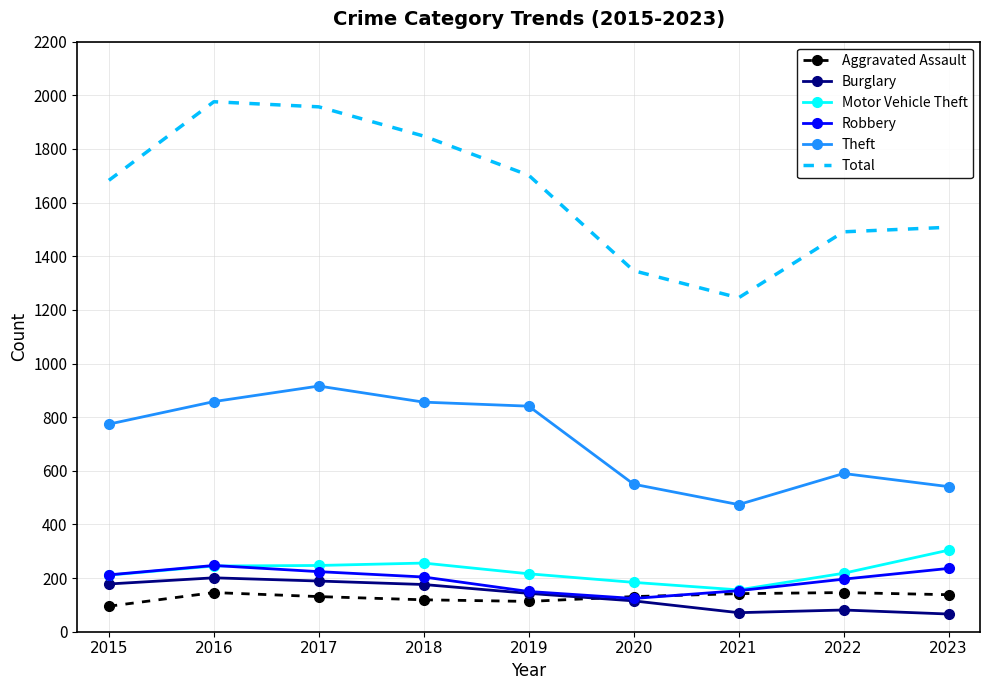

What is the spread (max minus min) of values at 2020?

1231